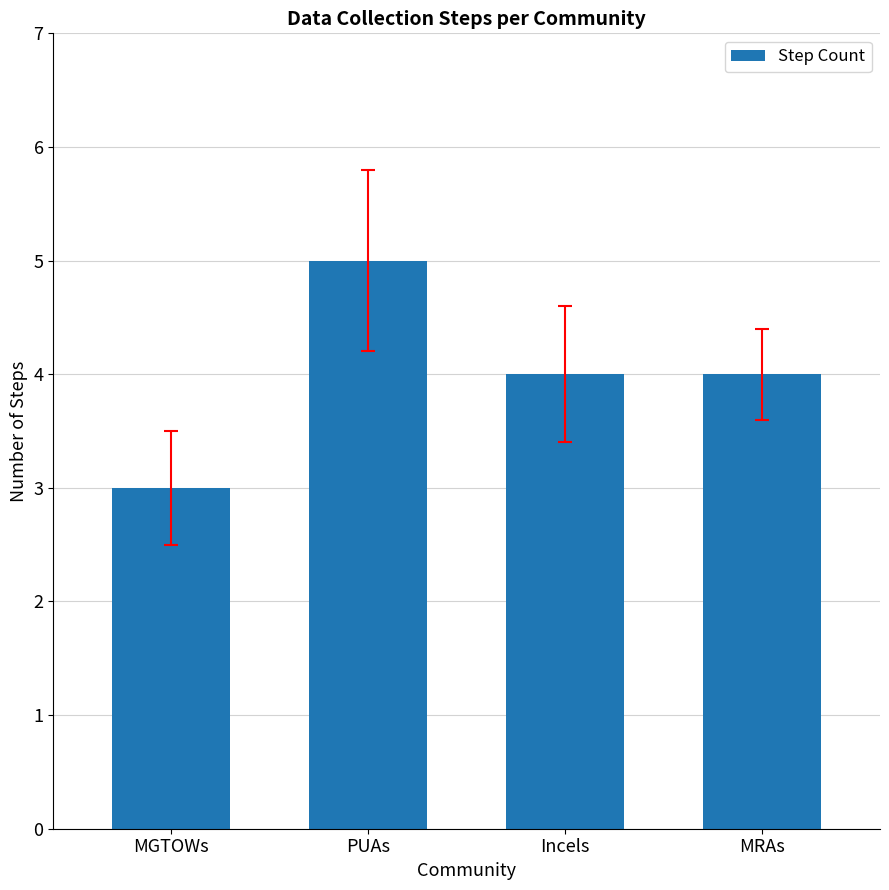

Reading left to right, transcribe all the data shown in this chart.

3	5	4	4